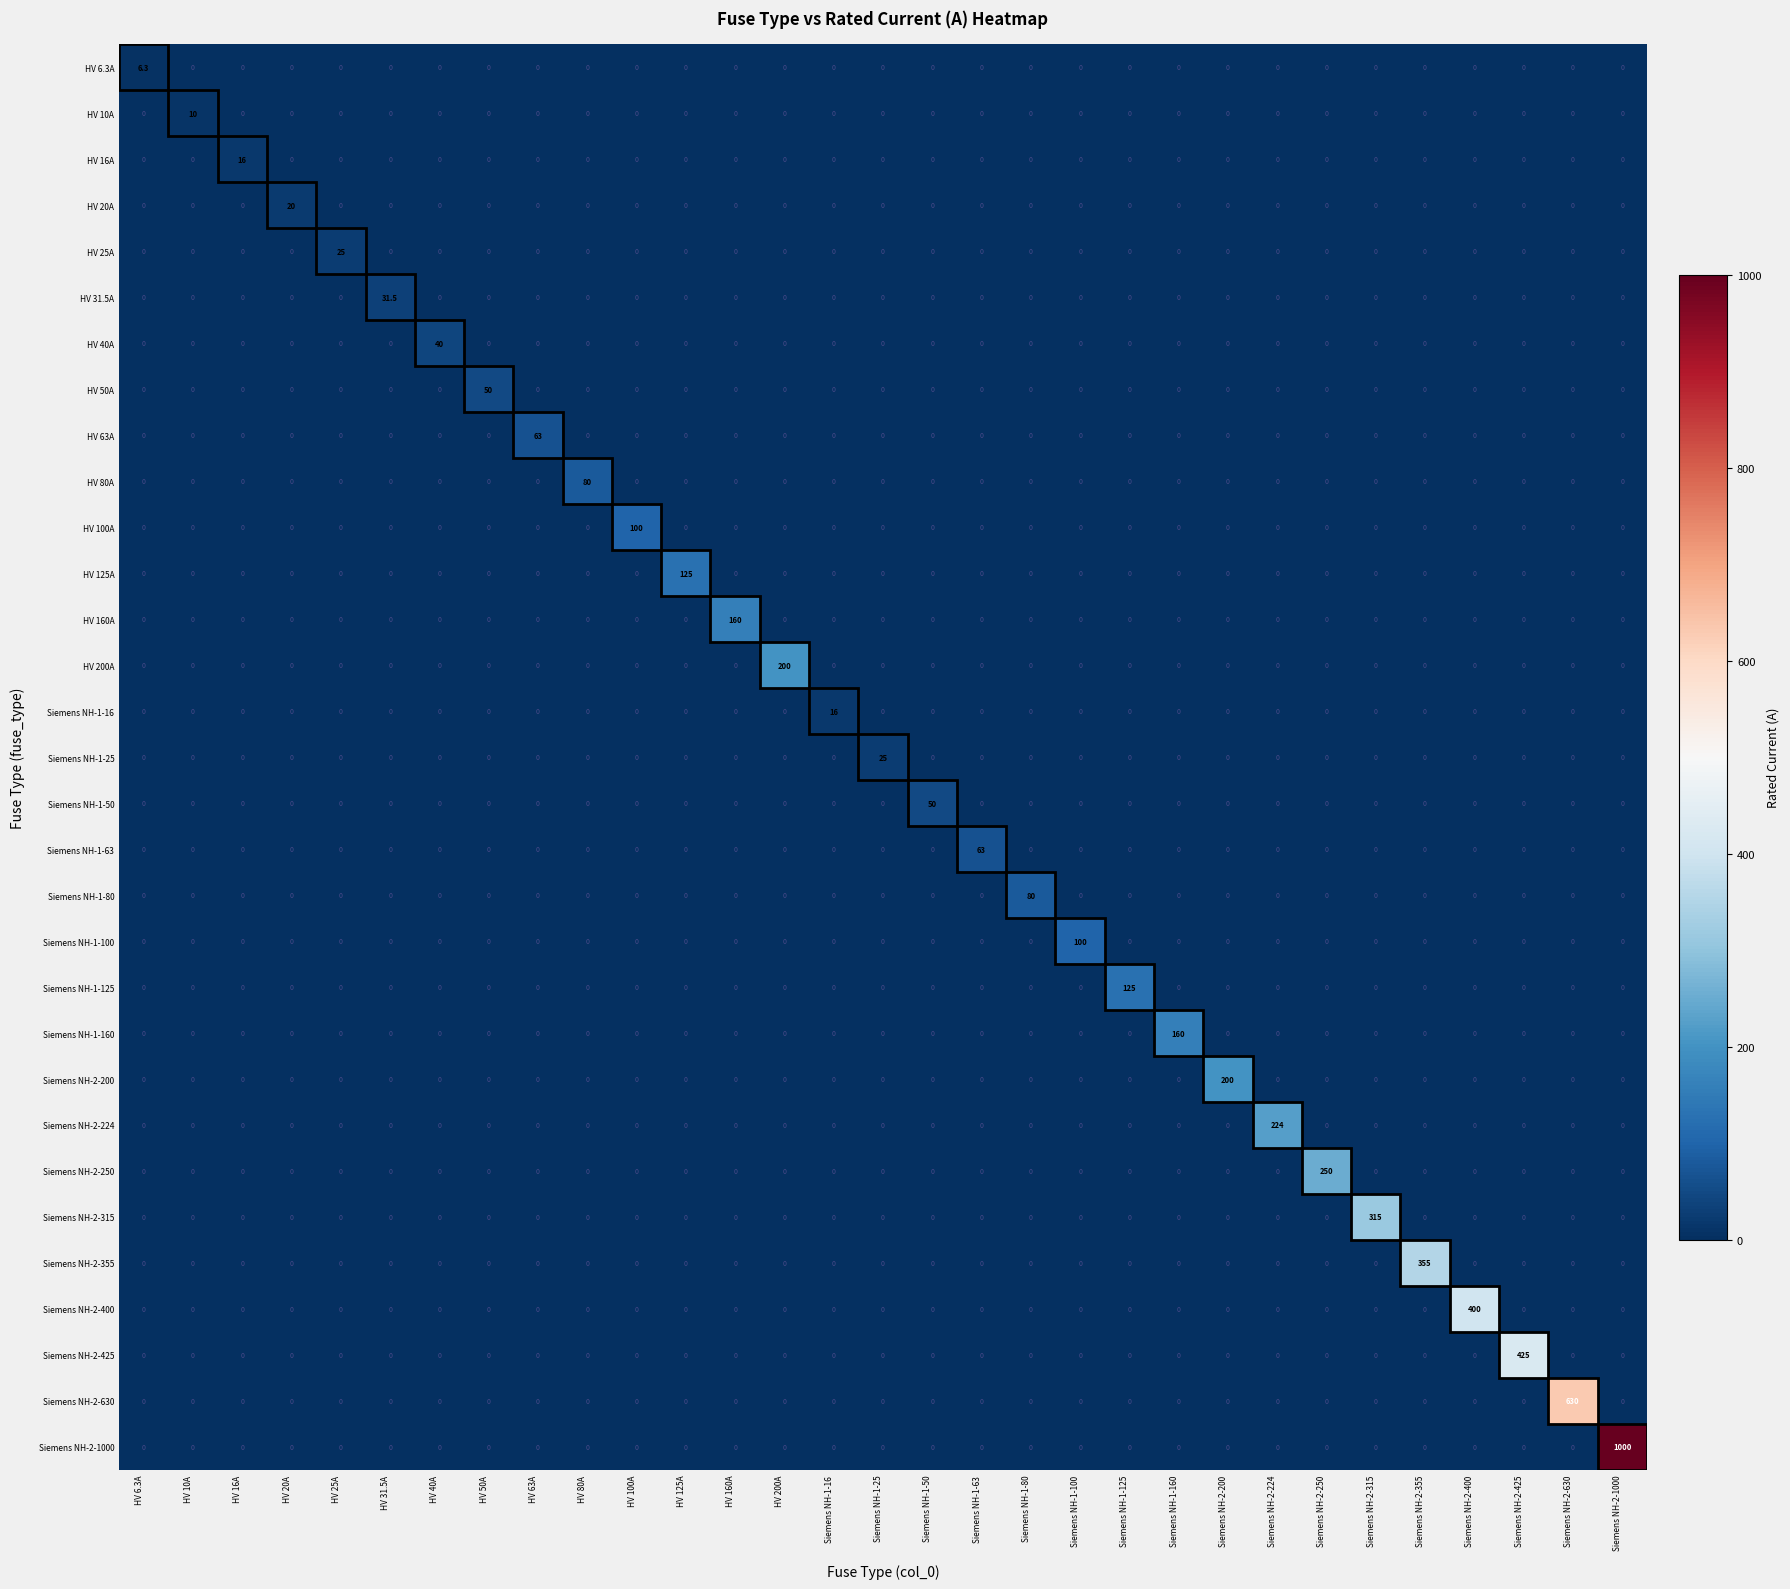

What is the greatest value displayed?

1000.0